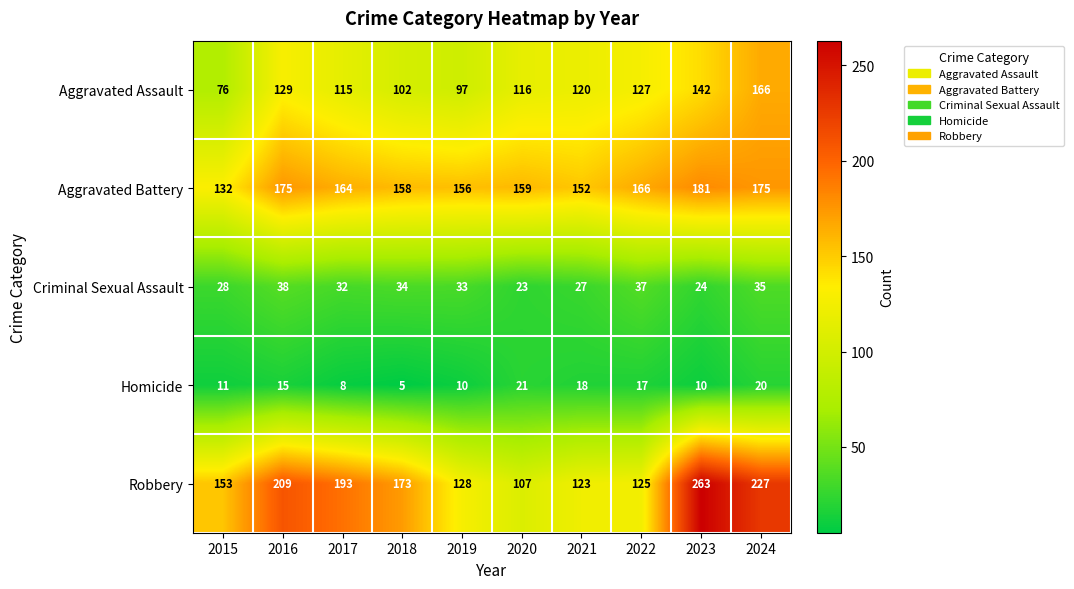

What is the total value across all series at 2023?

620